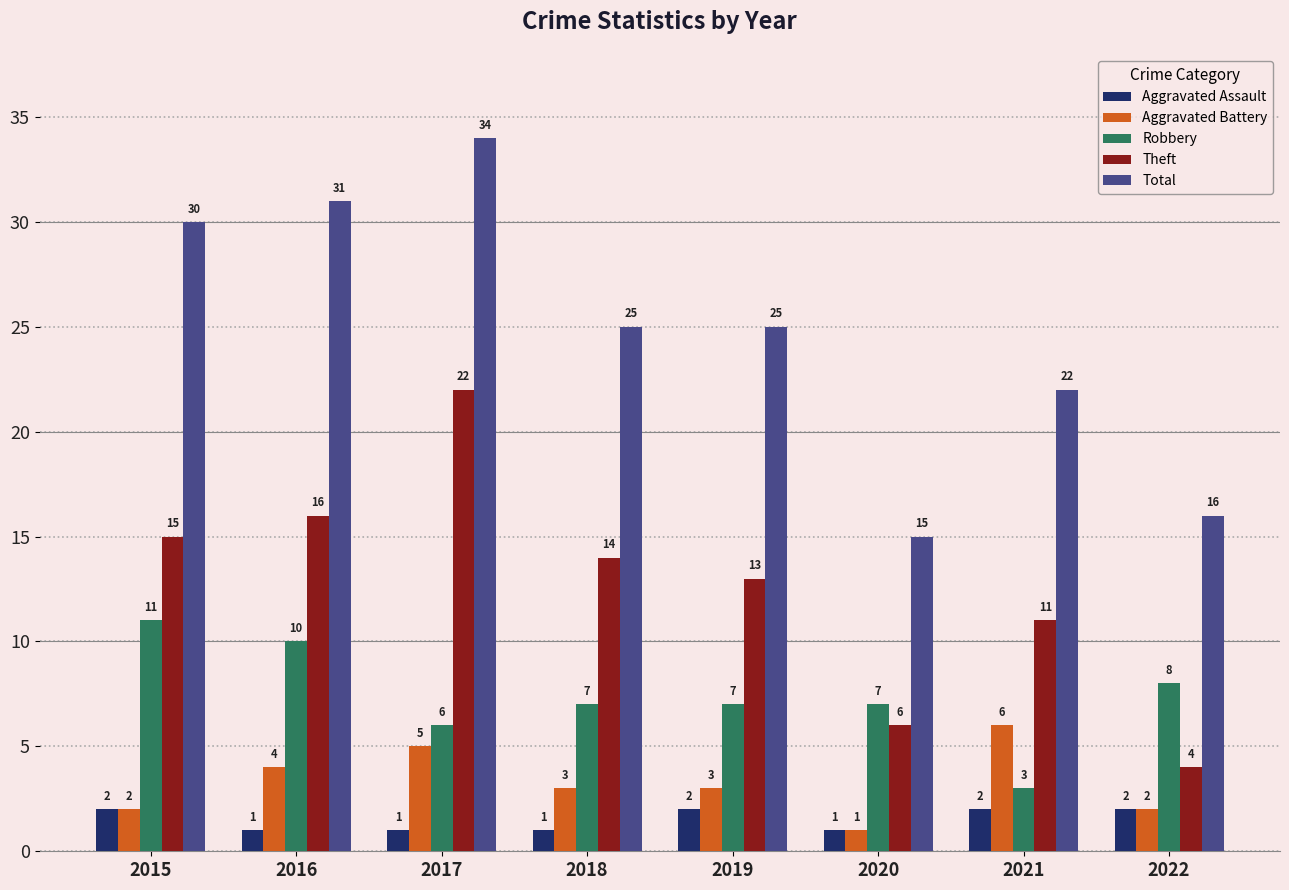

At which category is the sum across all series the highest?

2017